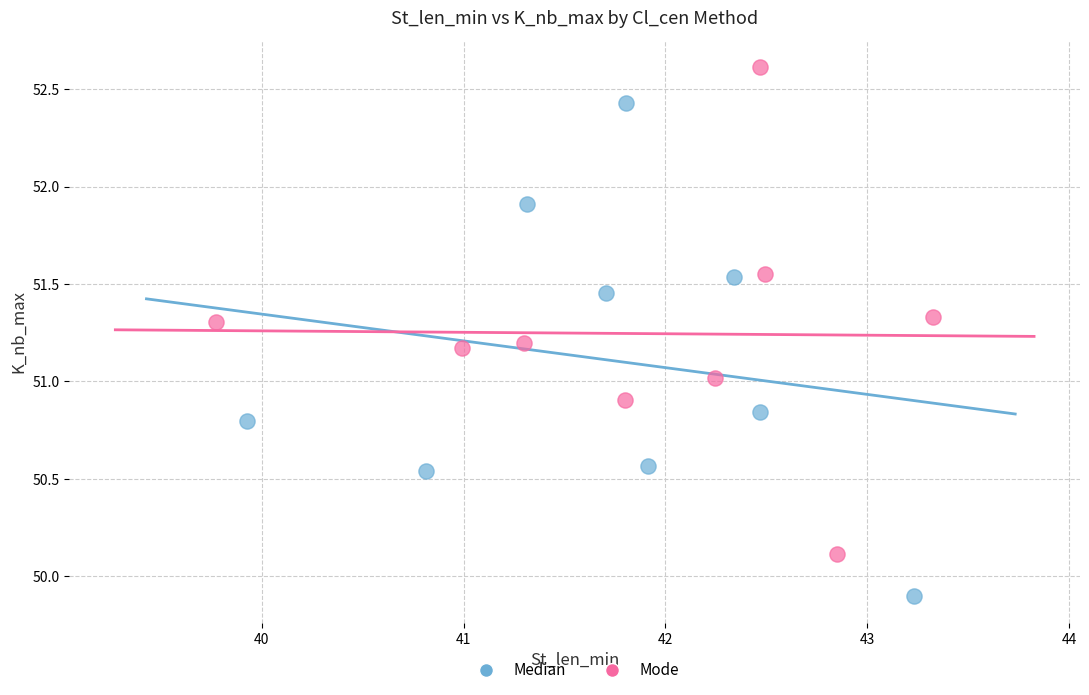

Which series contains the highest Y value?

Mode